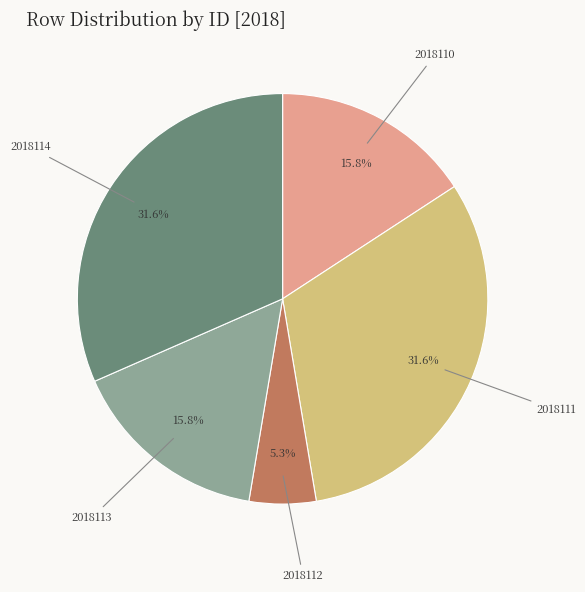

The 2018110 slice represents 16% of the pie. True or false?

True